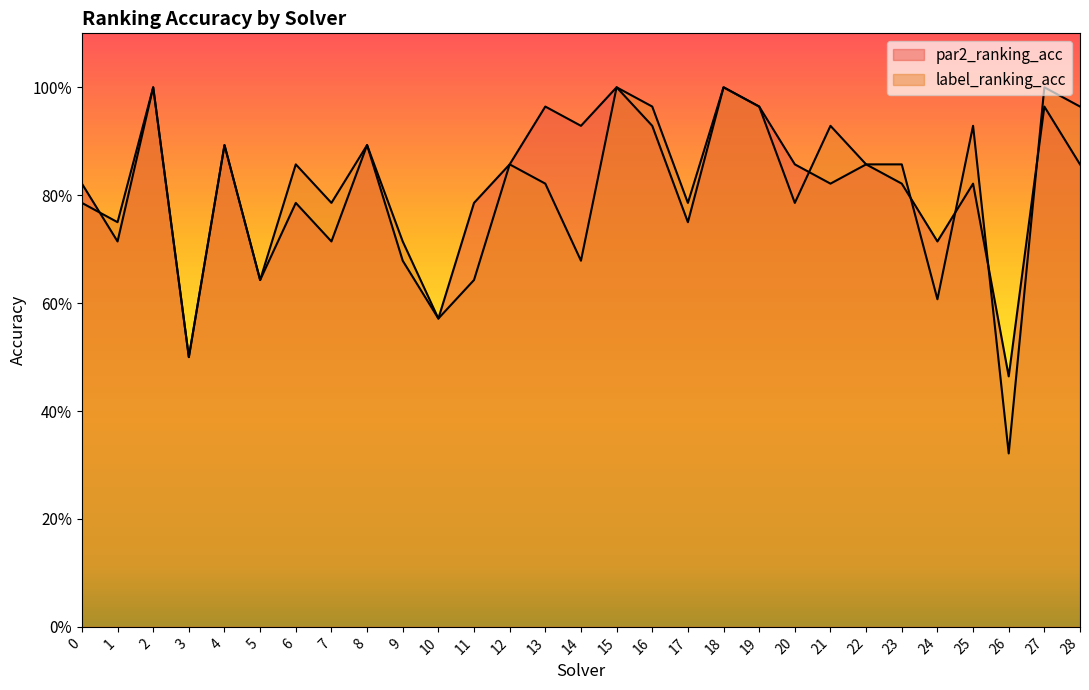

How many times do par2_ranking_acc and label_ranking_acc cross each other?

6